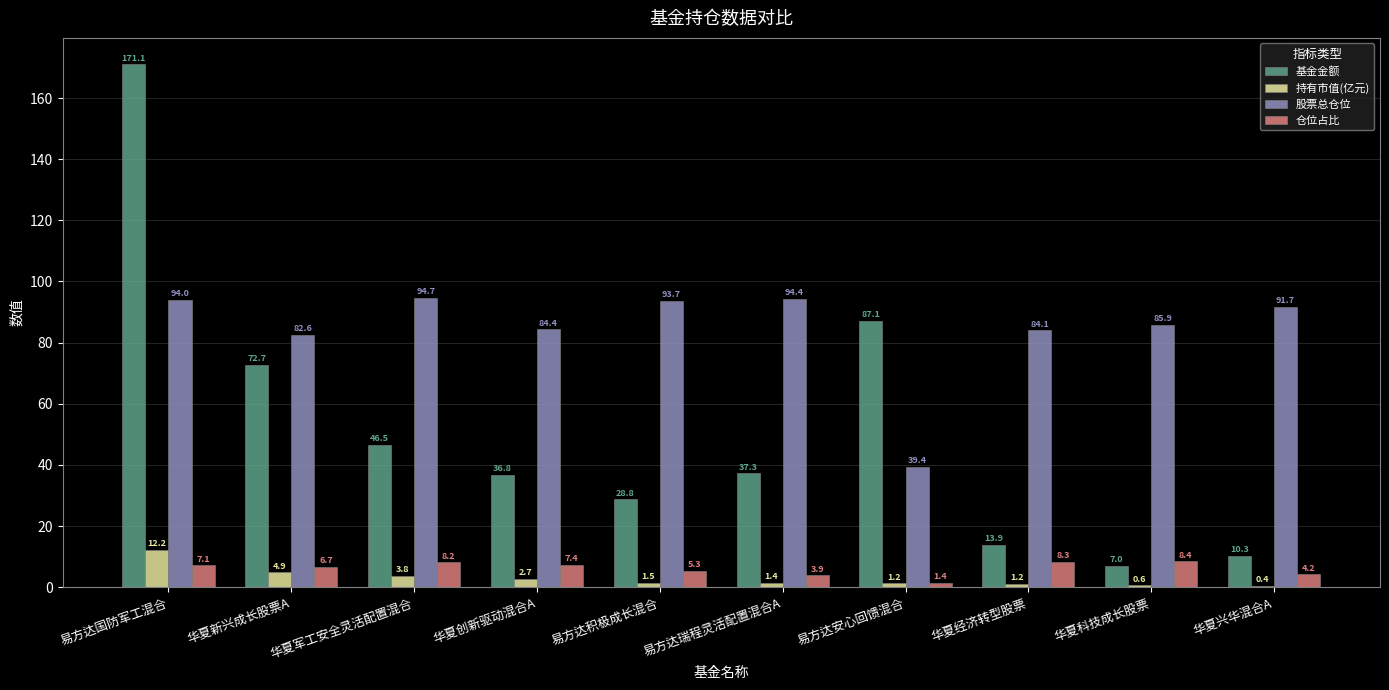

Which series has the largest total across all categories?

股票总仓位